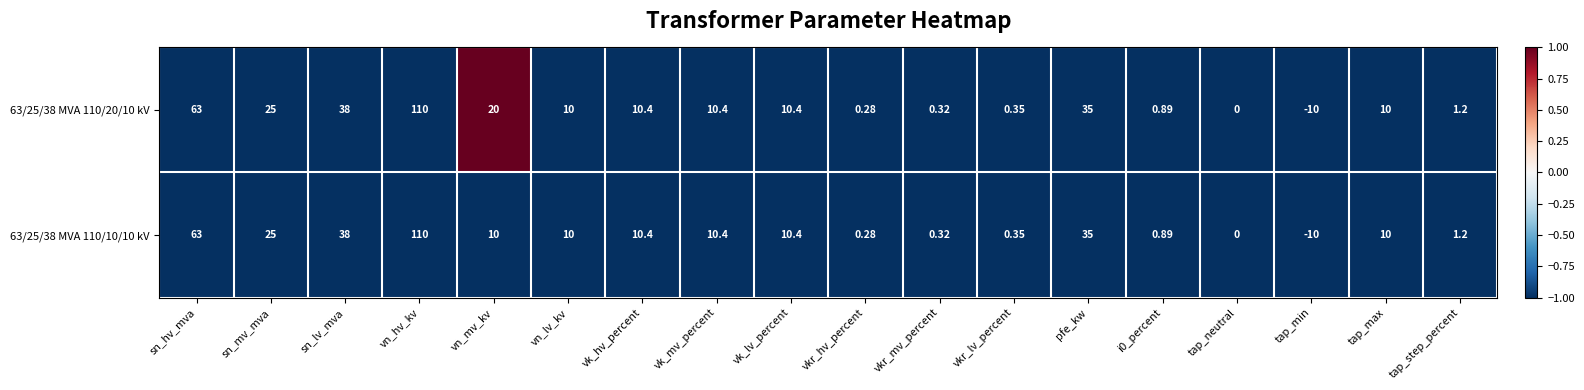

At which label does 63/25/38 MVA 110/10/10 kV reach its peak?

vn_hv_kv